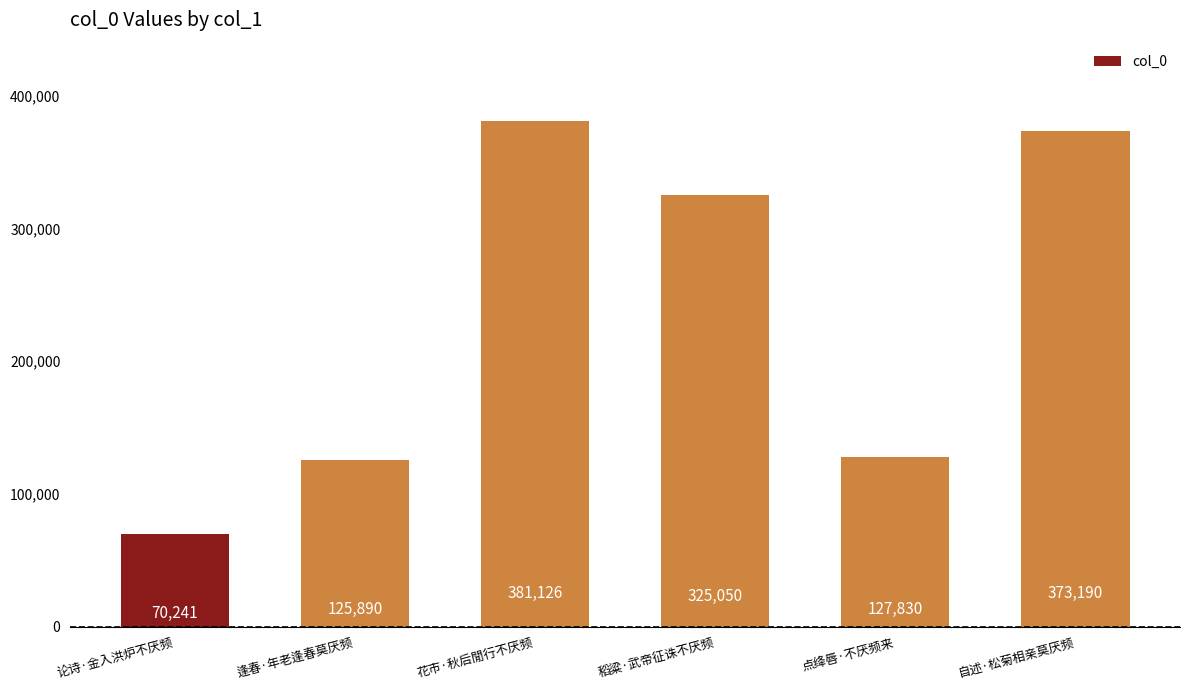

The chart shows a value of 119710 at 论诗·金入洪炉不厌频. True or false?

False